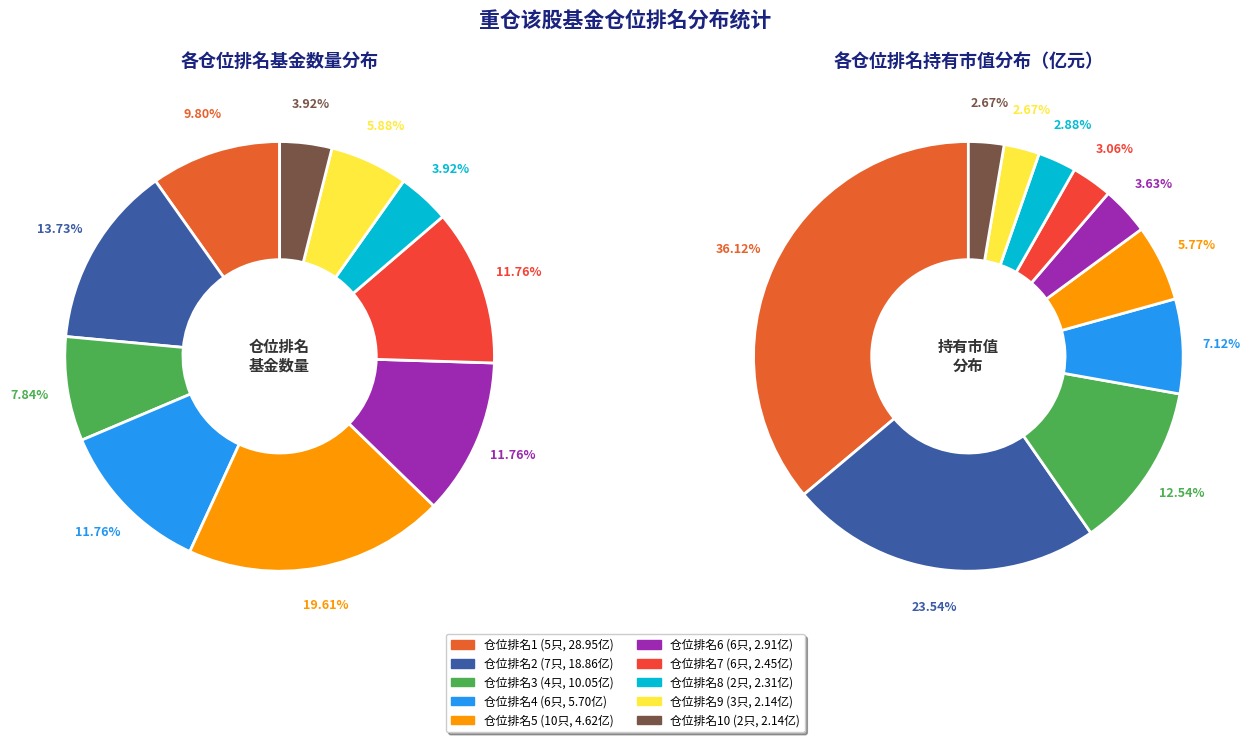

Does 3 represent more than half of the total?

No